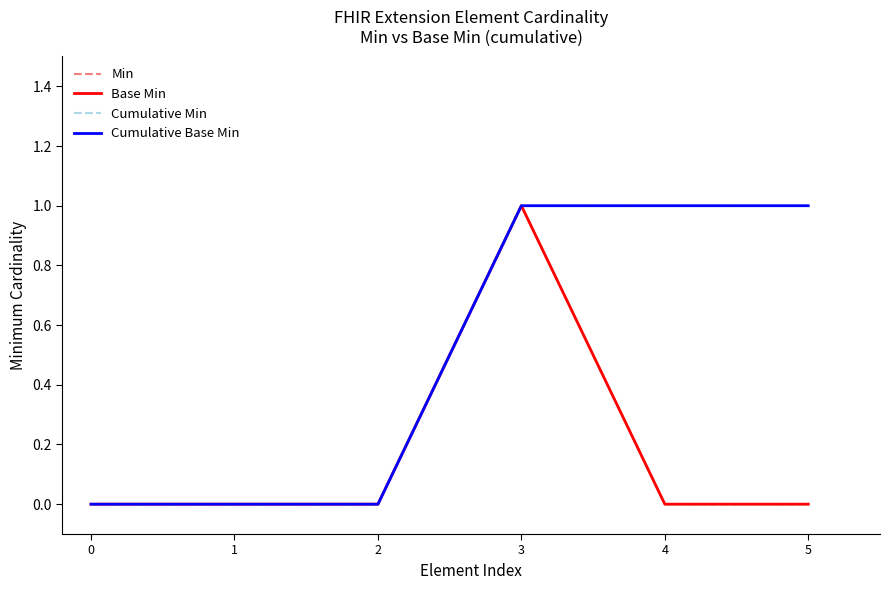

True or false: Cumulative Min has a value of 1 at 4.

True